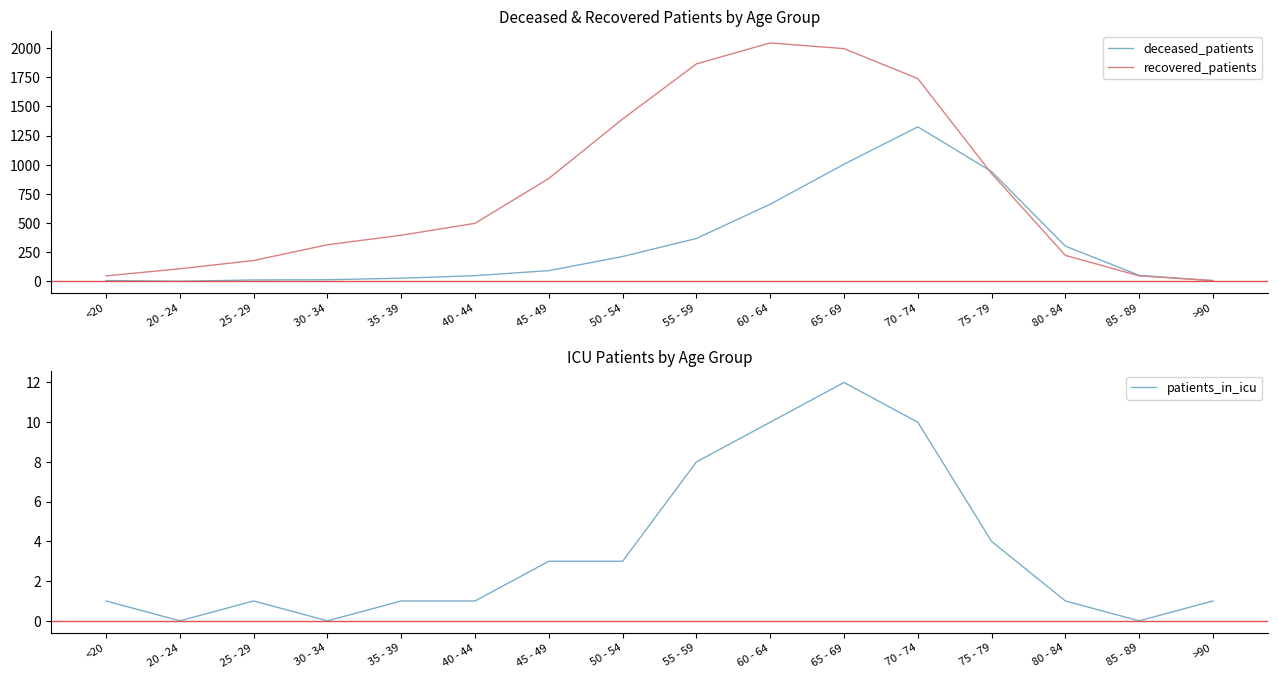

Which category has the highest value across all series?

60 - 64